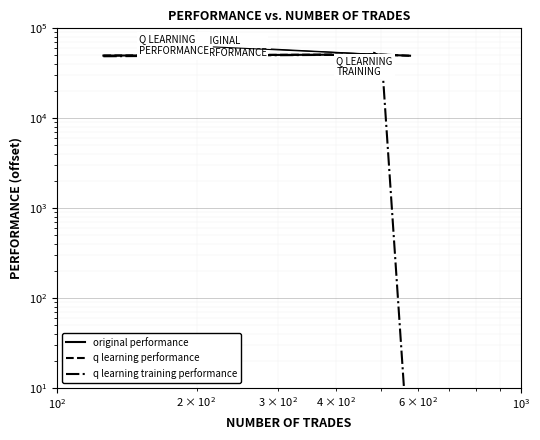

List the series in order of their peak value, lowest first.

q learning training performance, original performance, q learning performance